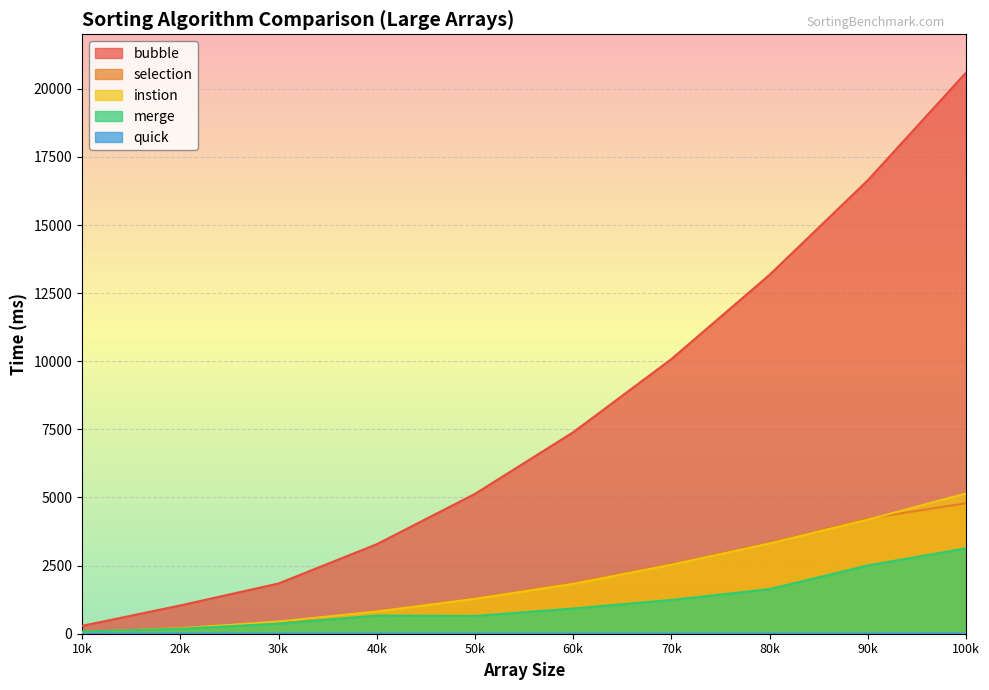

What is the value of the selection point at the 2nd from the left?

206